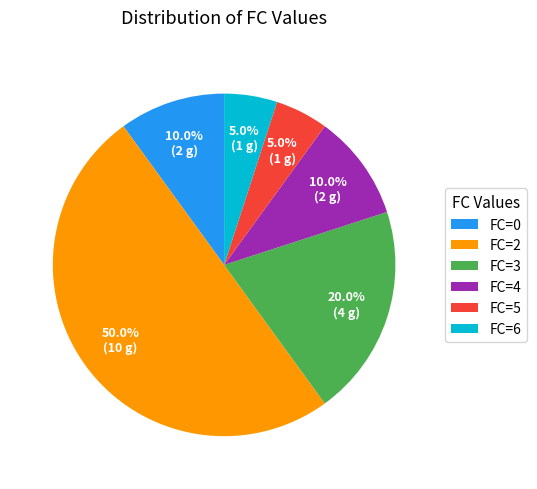

Do FC=0 and FC=2 together represent more than half of the pie?

Yes